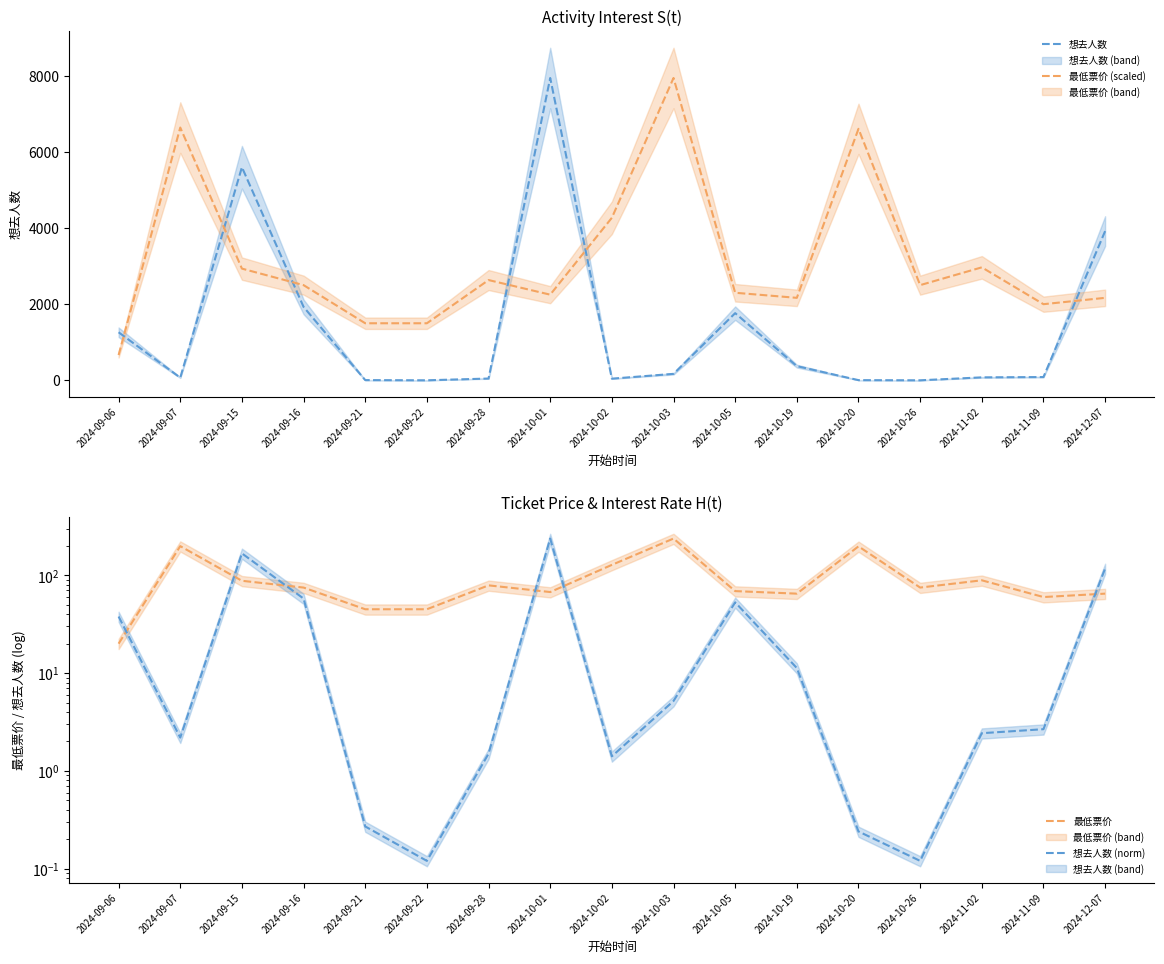

What are all the series names shown in the legend?

想去人数, 最低票价 (scaled), 最低票价, 想去人数 (norm)